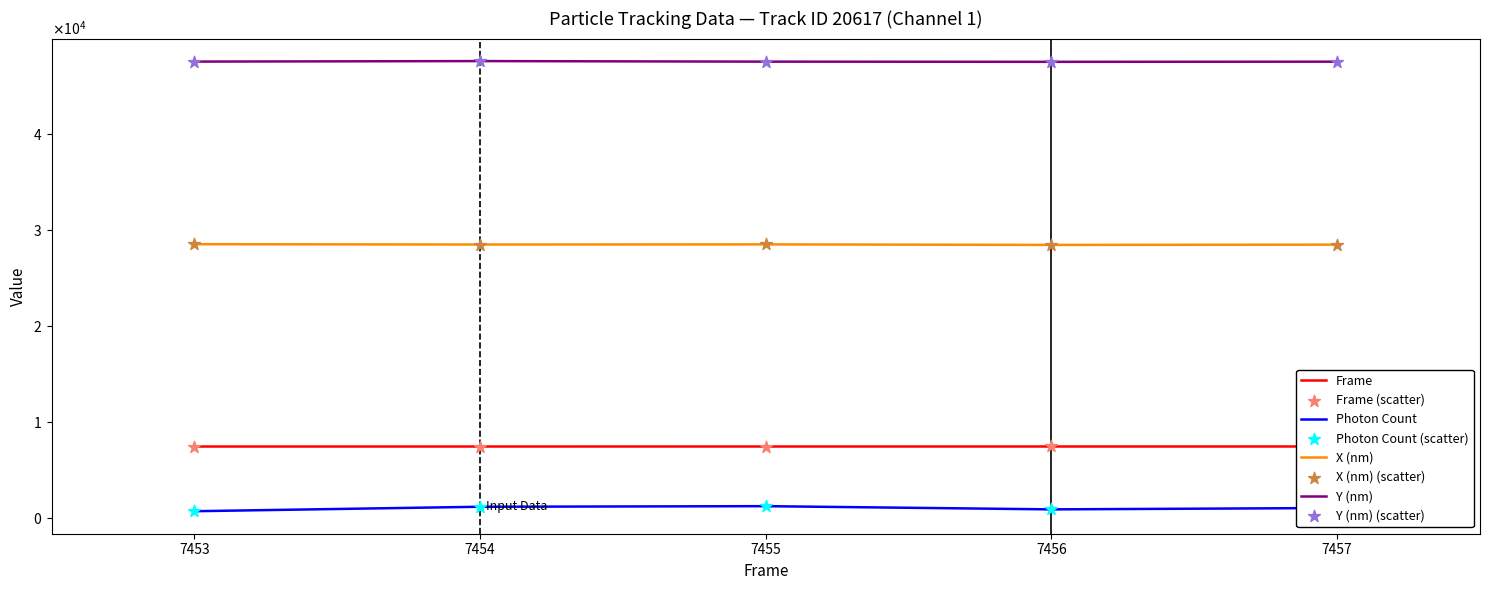

Which series contains the lowest Y value?

Photon Count